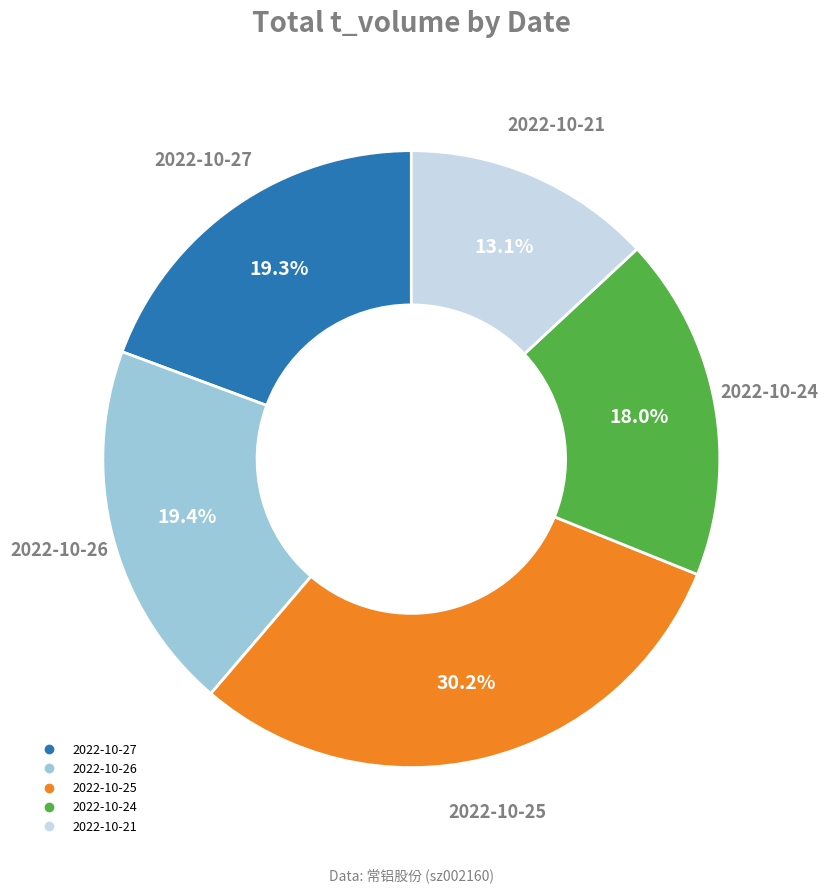

Which has a higher value, 2022-10-21 or 2022-10-26?

2022-10-26